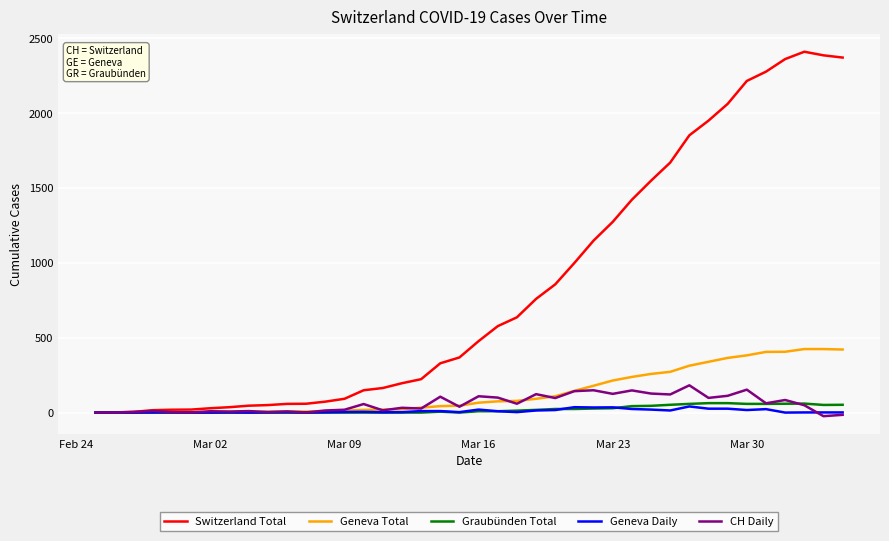

What is the maximum value shown in the chart?

2409